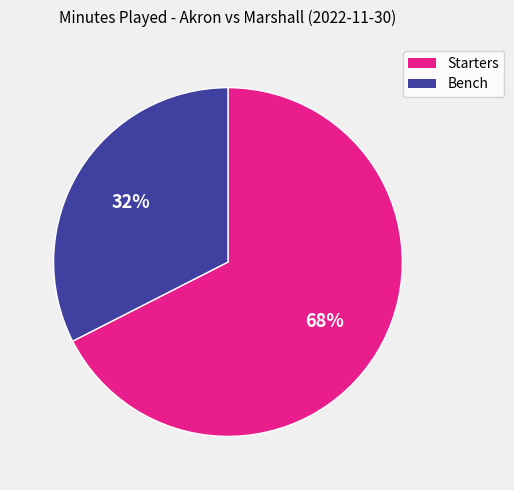

Combined, do Starters and Bench account for over 50%?

Yes